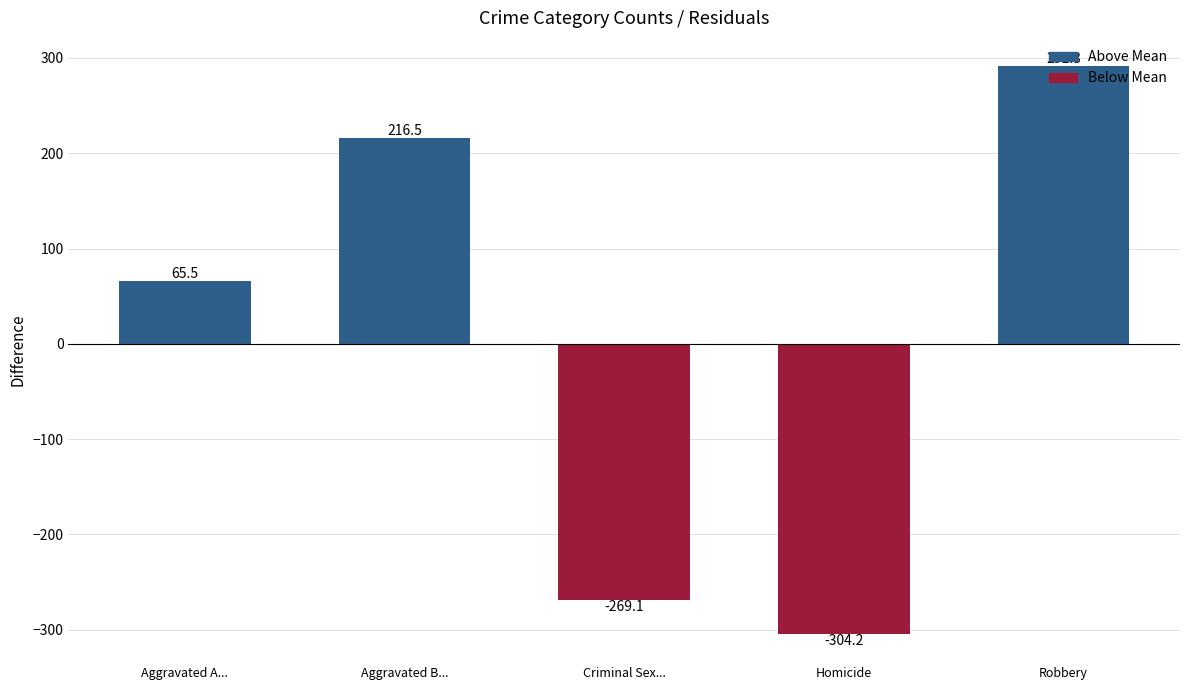

Between Homicide and Aggravated B..., which is larger?

Aggravated B...